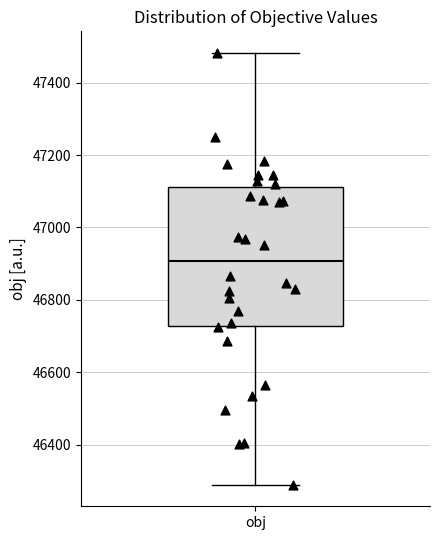

Transcribe this box plot: give where the median line is, the range the box spans, and where the two whiskers end, as read against the y-axis. The values are not printed on the chart, so give them approximately, as read against the axis.

median 46900, box 46720 to 47120, whiskers 46280 to 47480